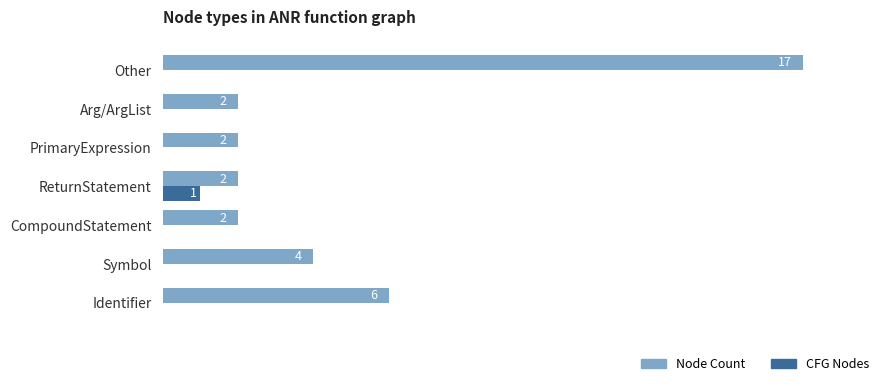

Which series has the largest total across all categories?

Node Count